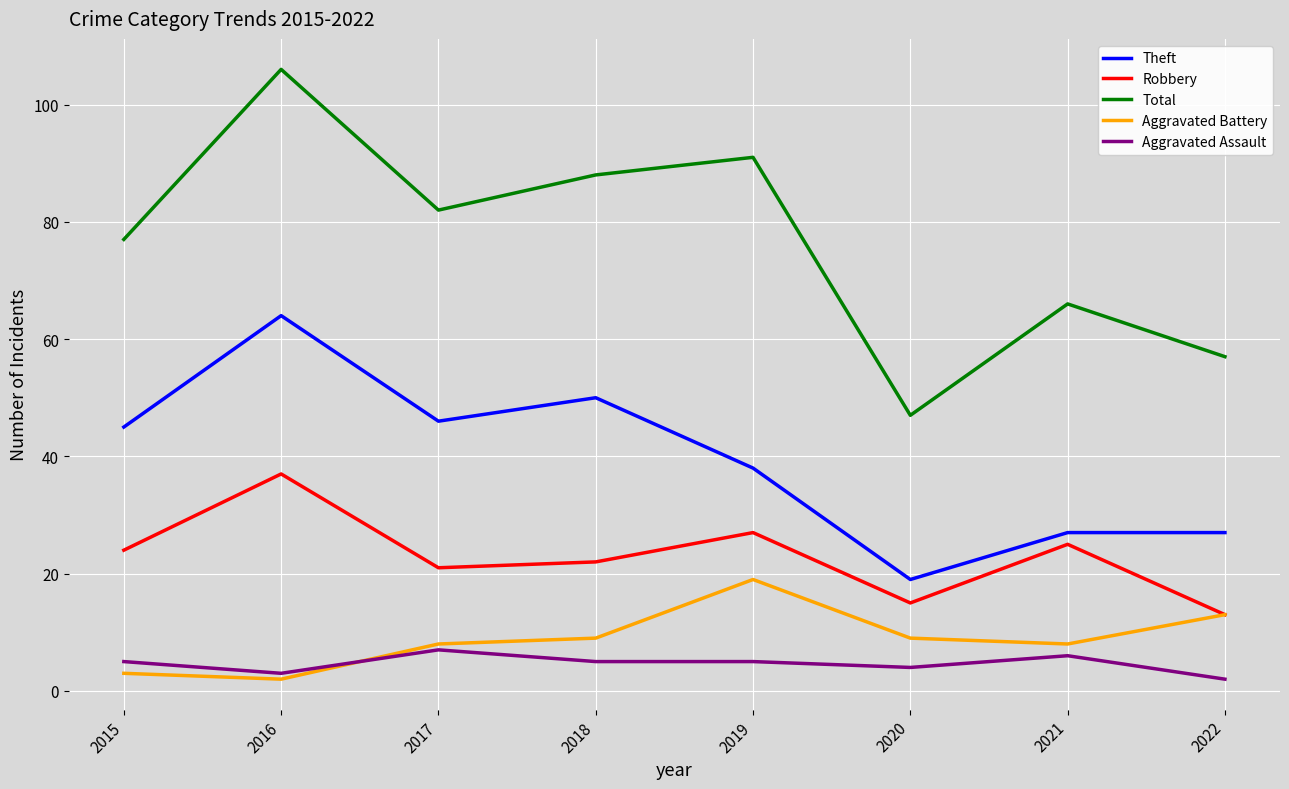

Is the value of Robbery at 2019 greater than the value of Total at 2022?

No